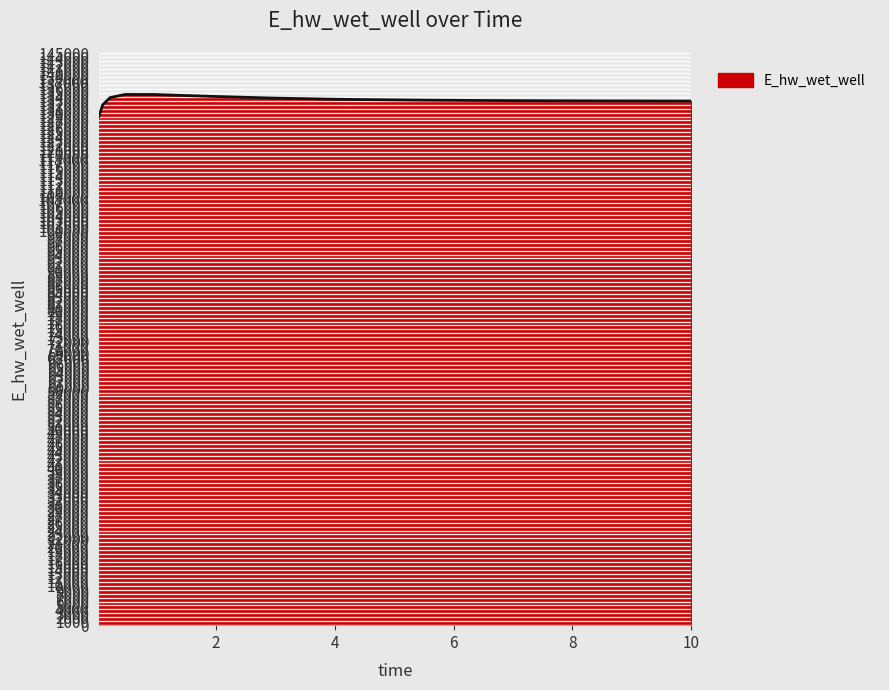

What is the greatest value displayed?

134591.8